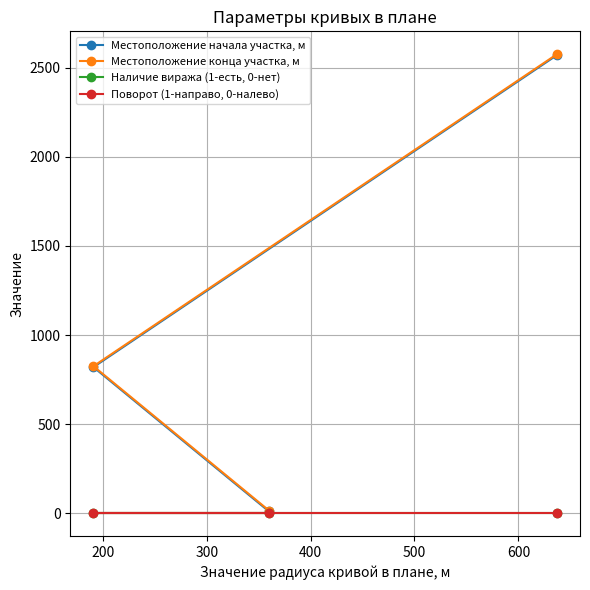

What is the maximum value shown in the chart?

2575